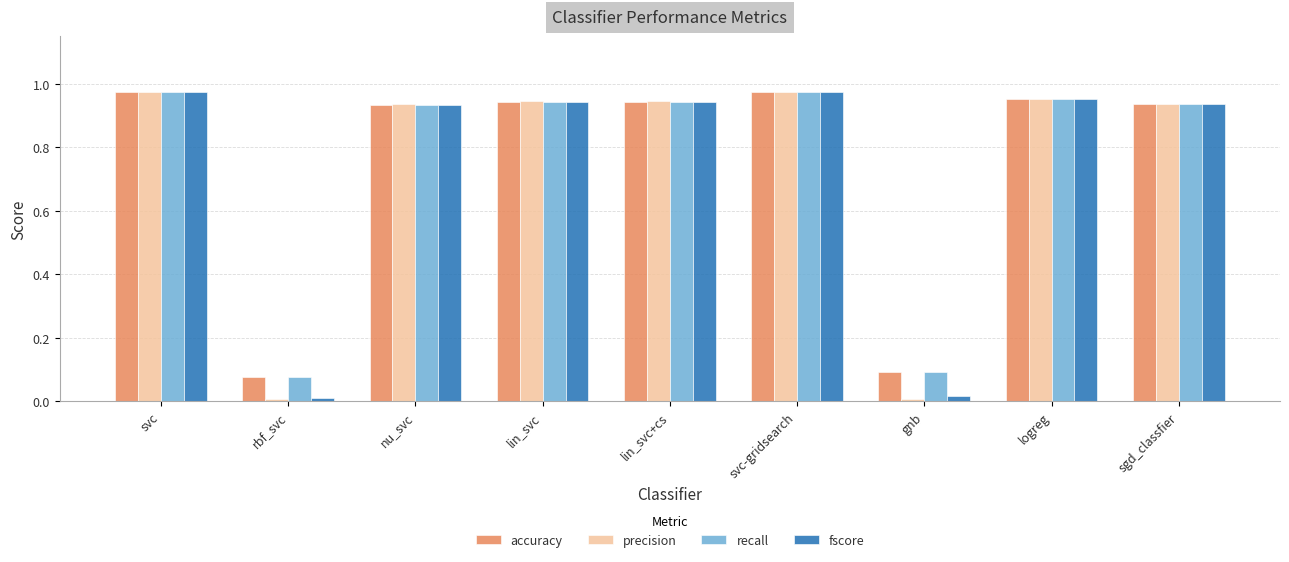

What is the sum of all fscore values?

6.7